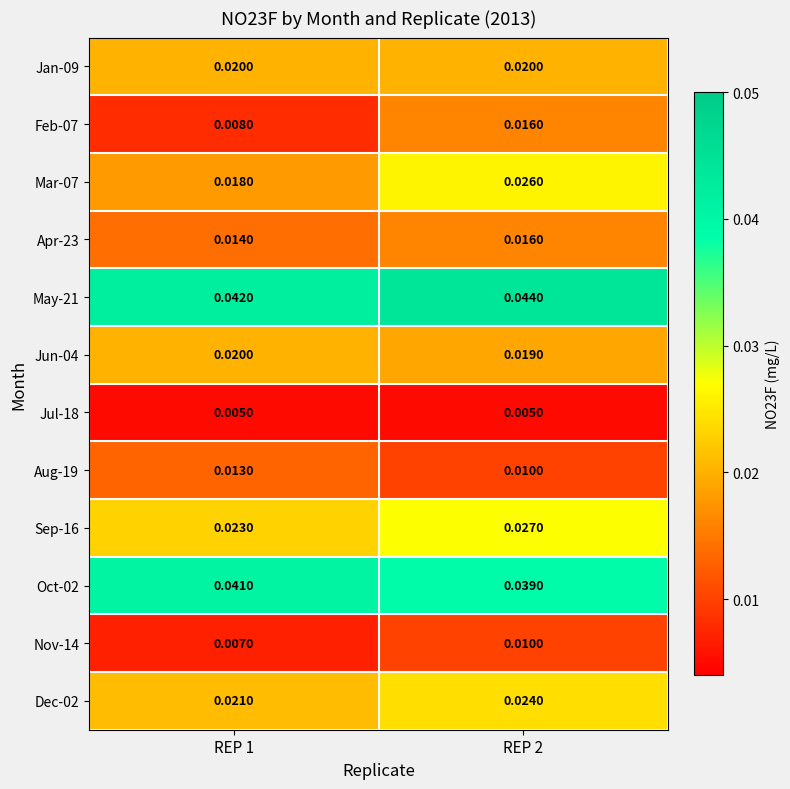

Is the value of Dec-02 at REP 1 greater than the value of Jul-18 at REP 1?

Yes